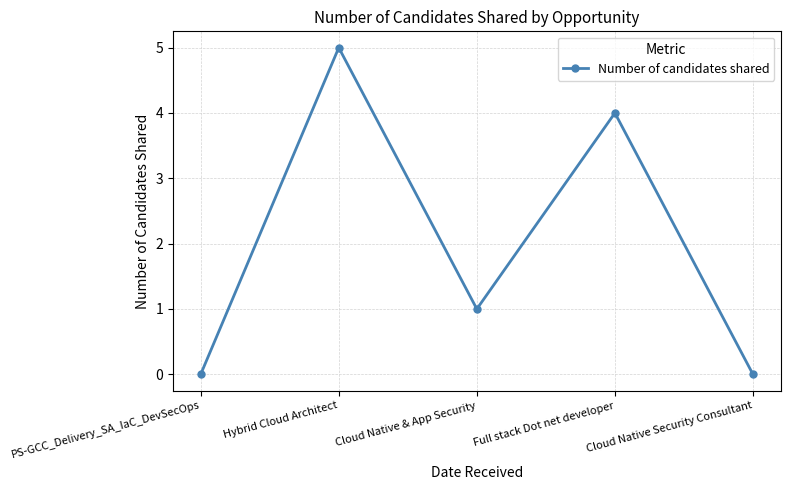

What is the greatest value displayed?

5